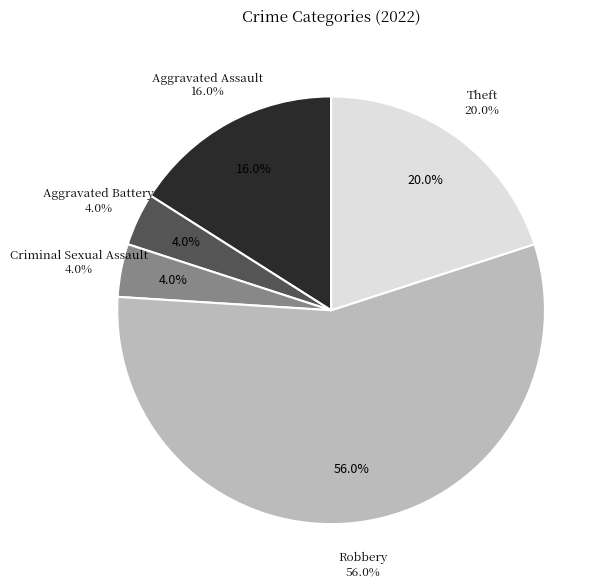

Is the sum of Aggravated Battery and Robbery greater than half?

Yes